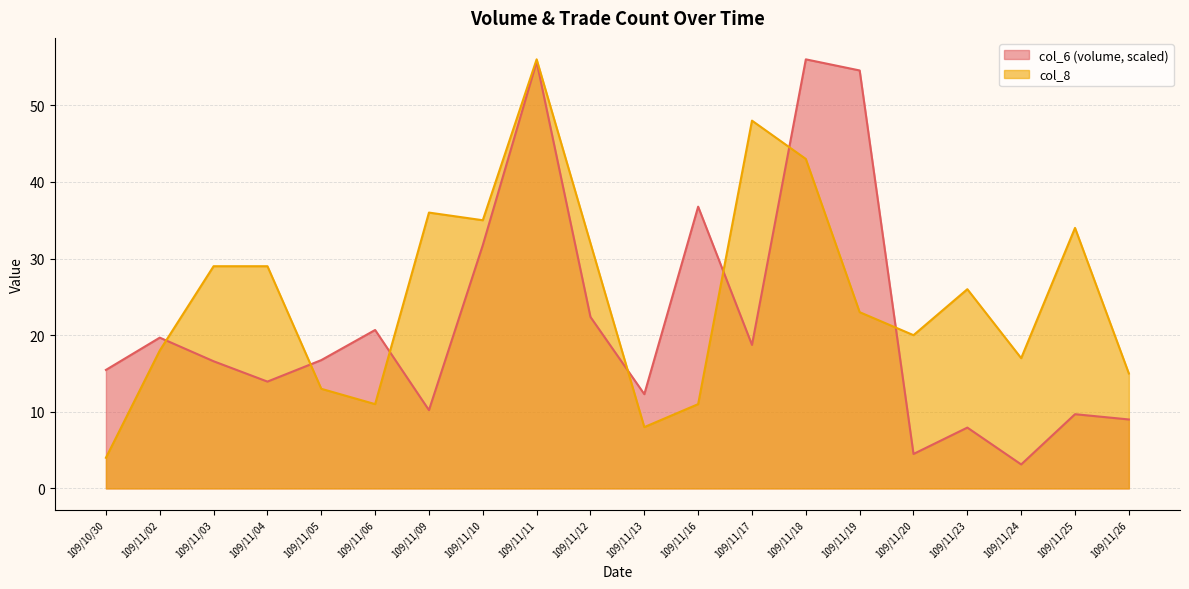

How many series are shown in this chart?

2